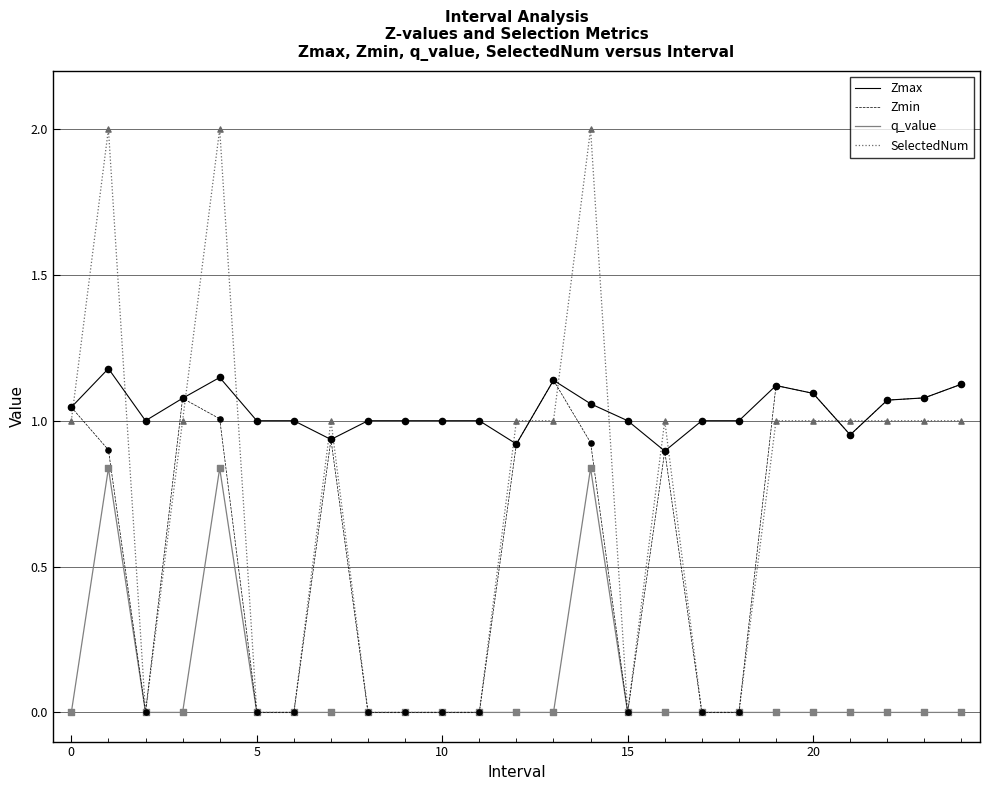

Which series has the largest total across all categories?

Zmax